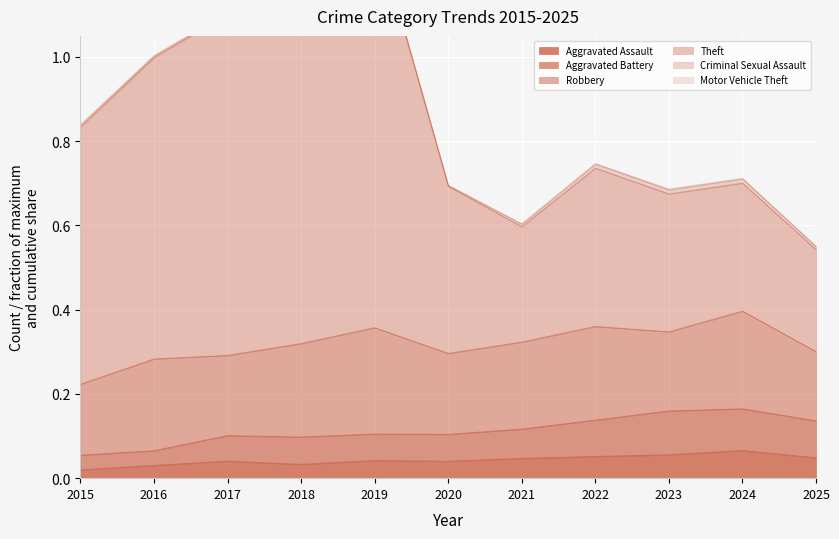

True or false: Aggravated Assault and Aggravated Battery intersect in this chart.

False